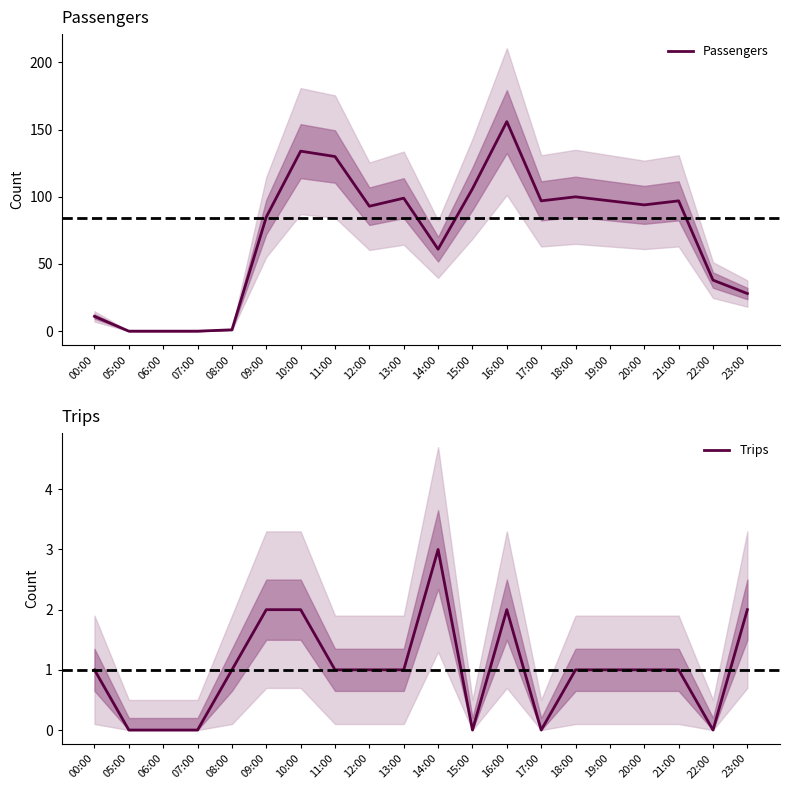

Where is the first local minimum for Trips?

15:00